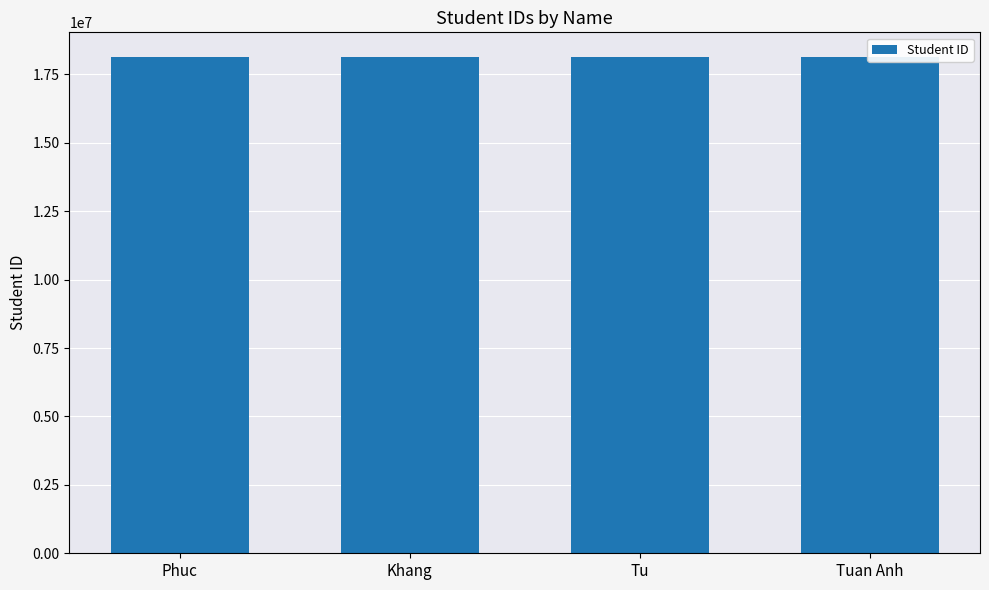

What is the label of the 2nd bar from the right?

Tu